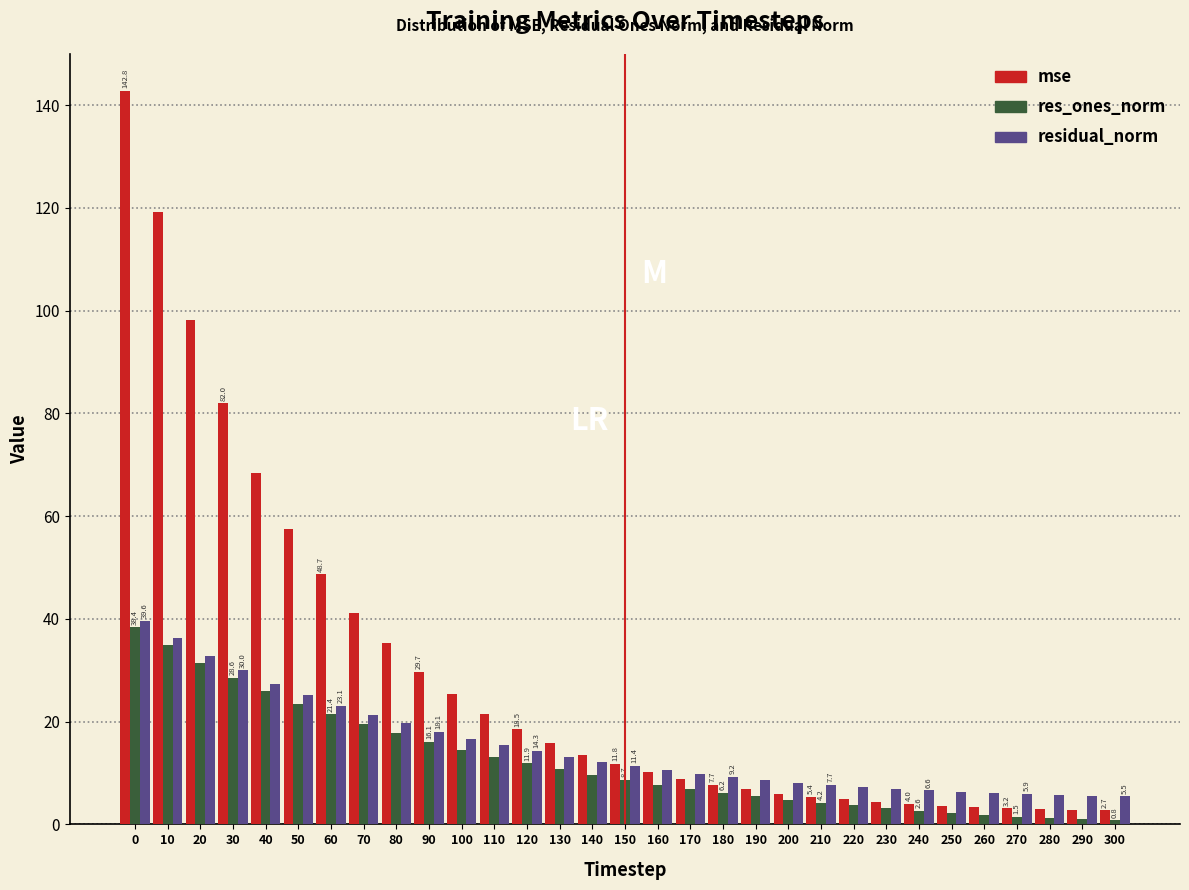

What is the maximum value for mse?

142.8